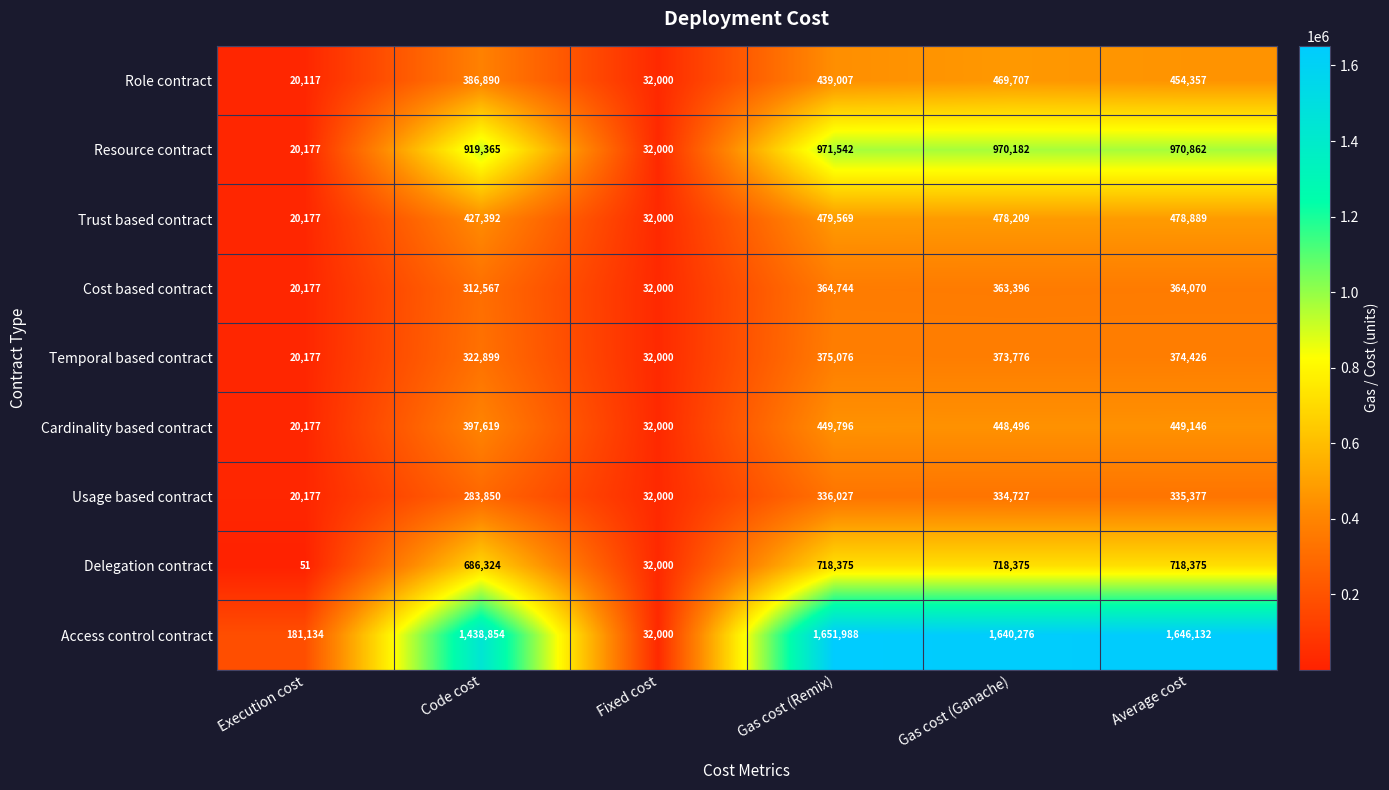

Where does the Temporal based contract series first go above 373776?

Gas cost (Remix)